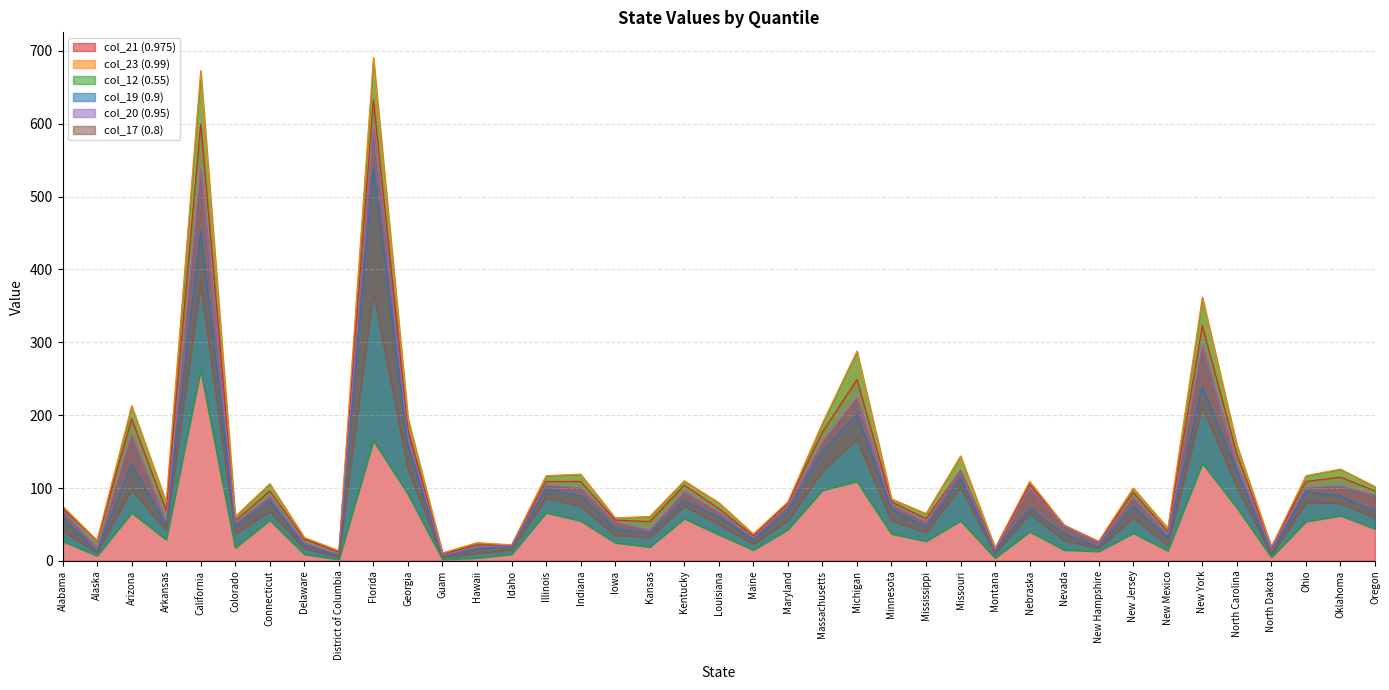

At which category is the sum across all series the highest?

Florida